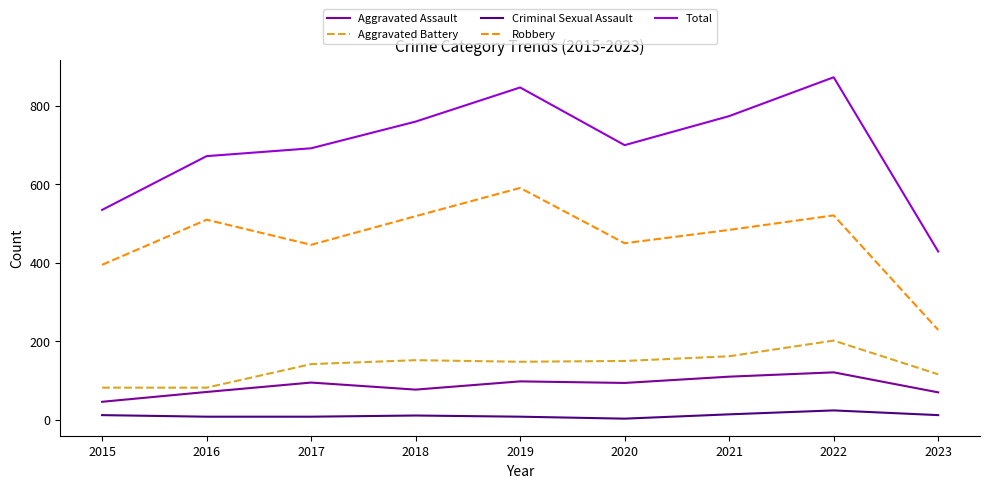

At which category is the sum across all series the highest?

2022